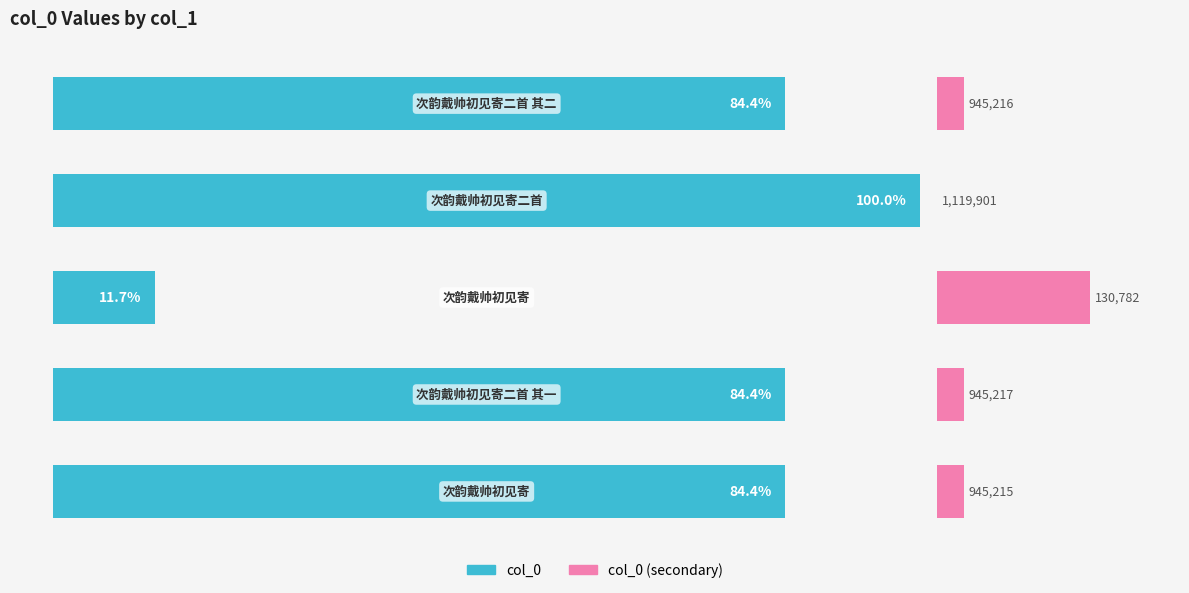

The col_0 series shows 84.4 at 0. True or false?

True